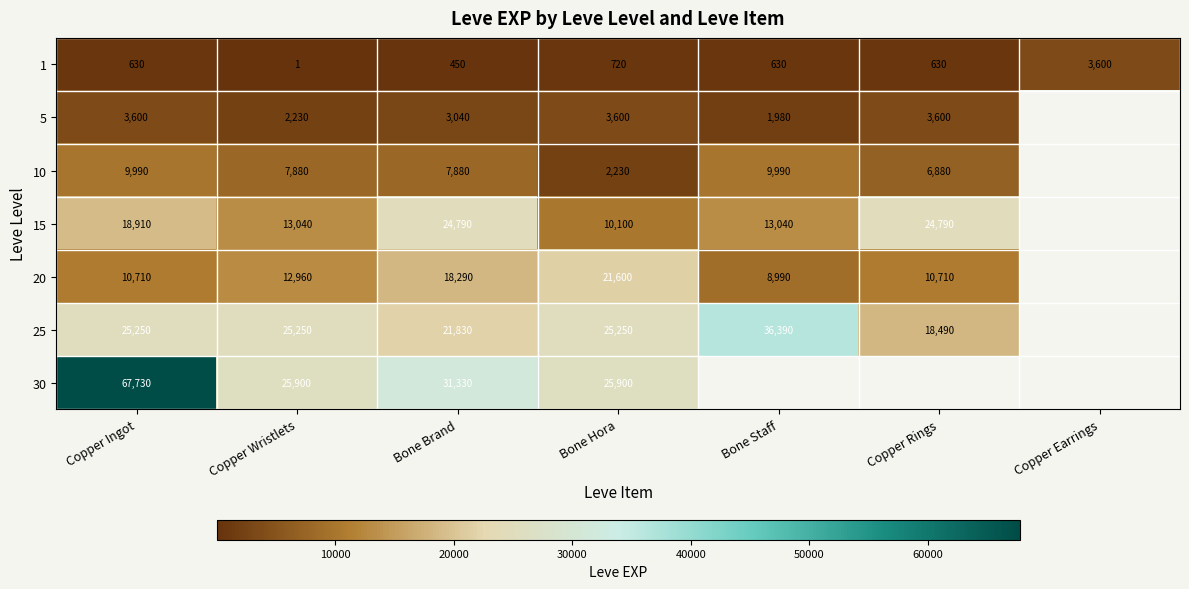

What is the total value across all series at Bone Hora?

89400